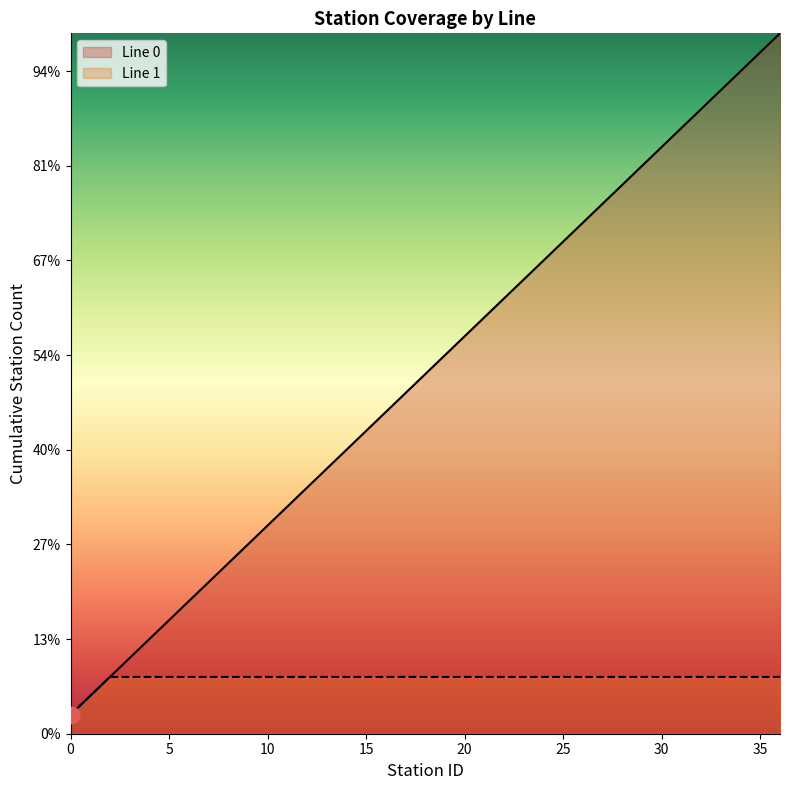

What is the value of the 12th point from the left?

12